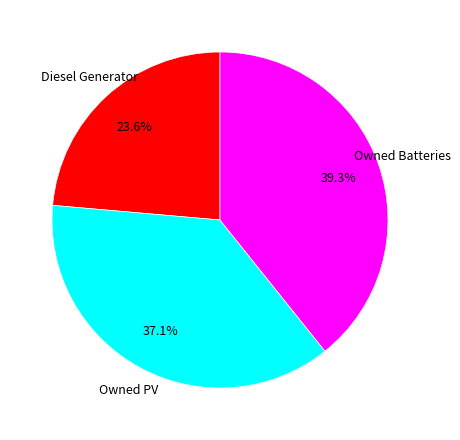

Is there a majority slice in this chart?

No